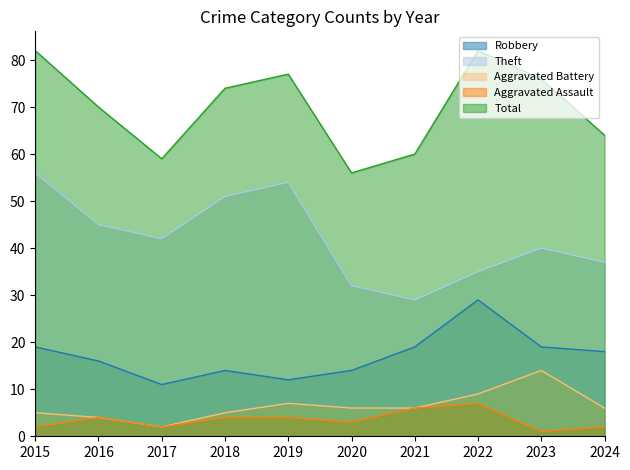

What is the average value of the Theft series?

42